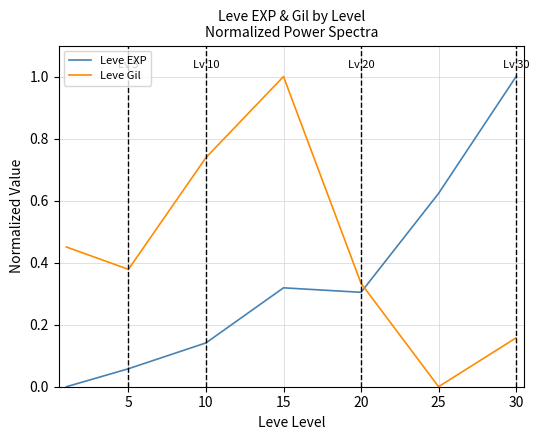

At how many categories does at least one series exceed 0?

7